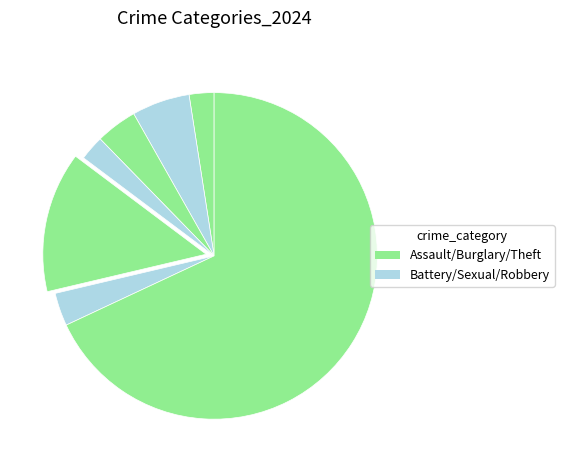

To the nearest percent, what is the average slice percentage?

14%